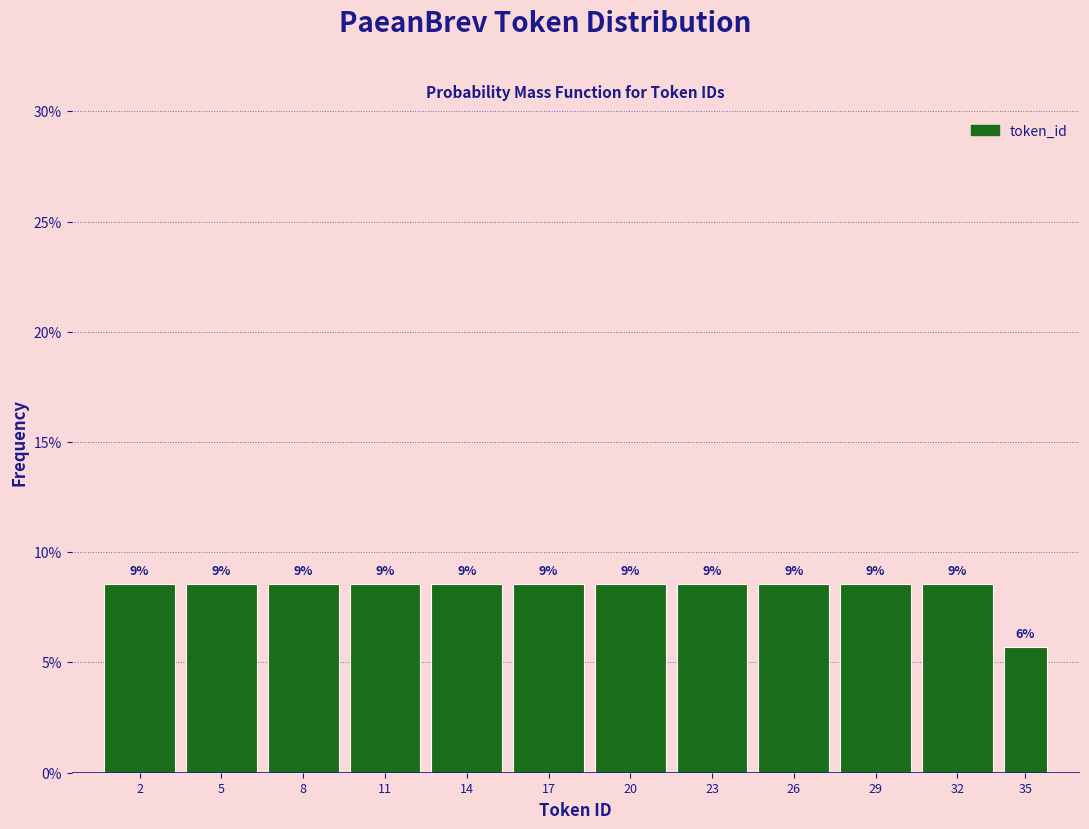

Are the bars horizontal?

No